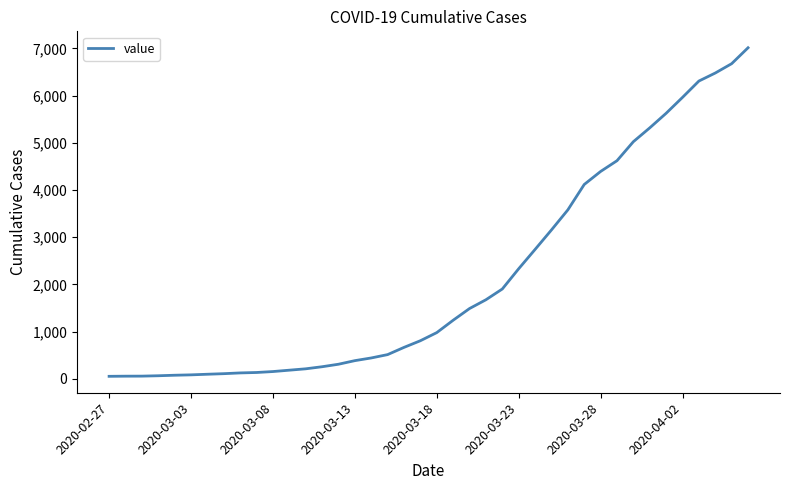

What is the difference between the second highest and minimum values?

6624